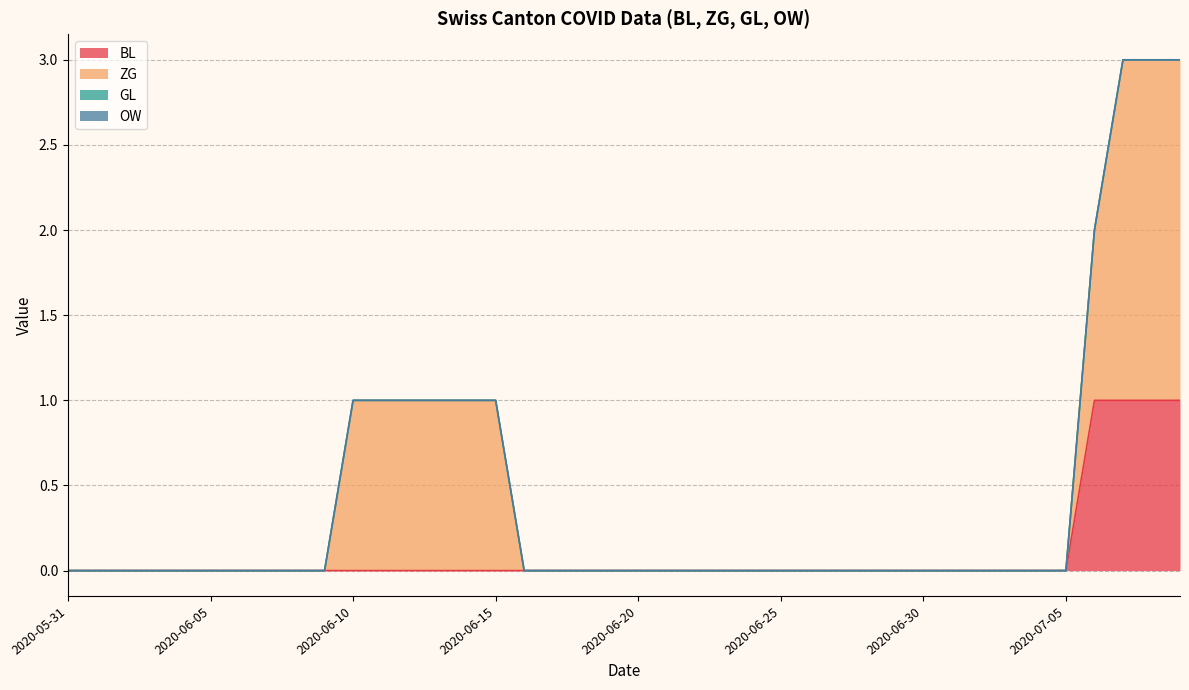

Rank the series at 2020-07-05 from highest to lowest value.

BL, ZG, GL, OW